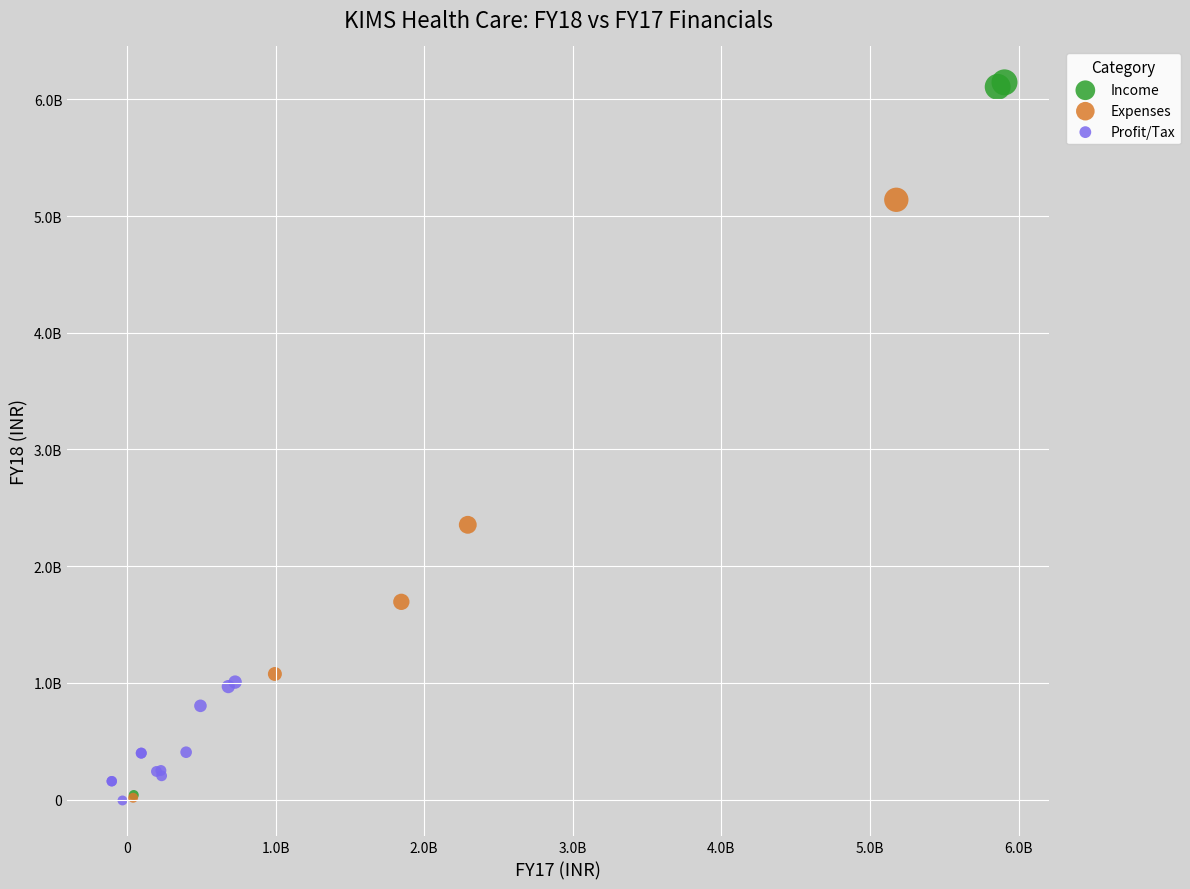

Which series reaches the maximum Y coordinate?

Income